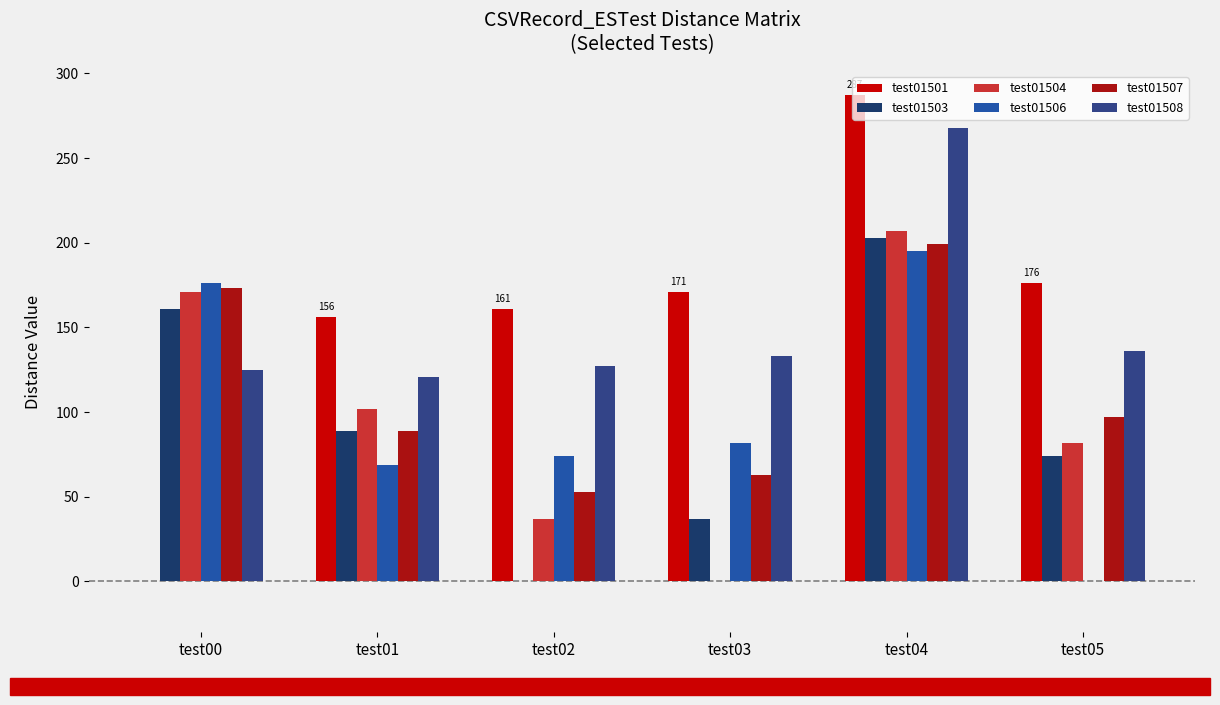

What is the highest value of the test01508 series?

268